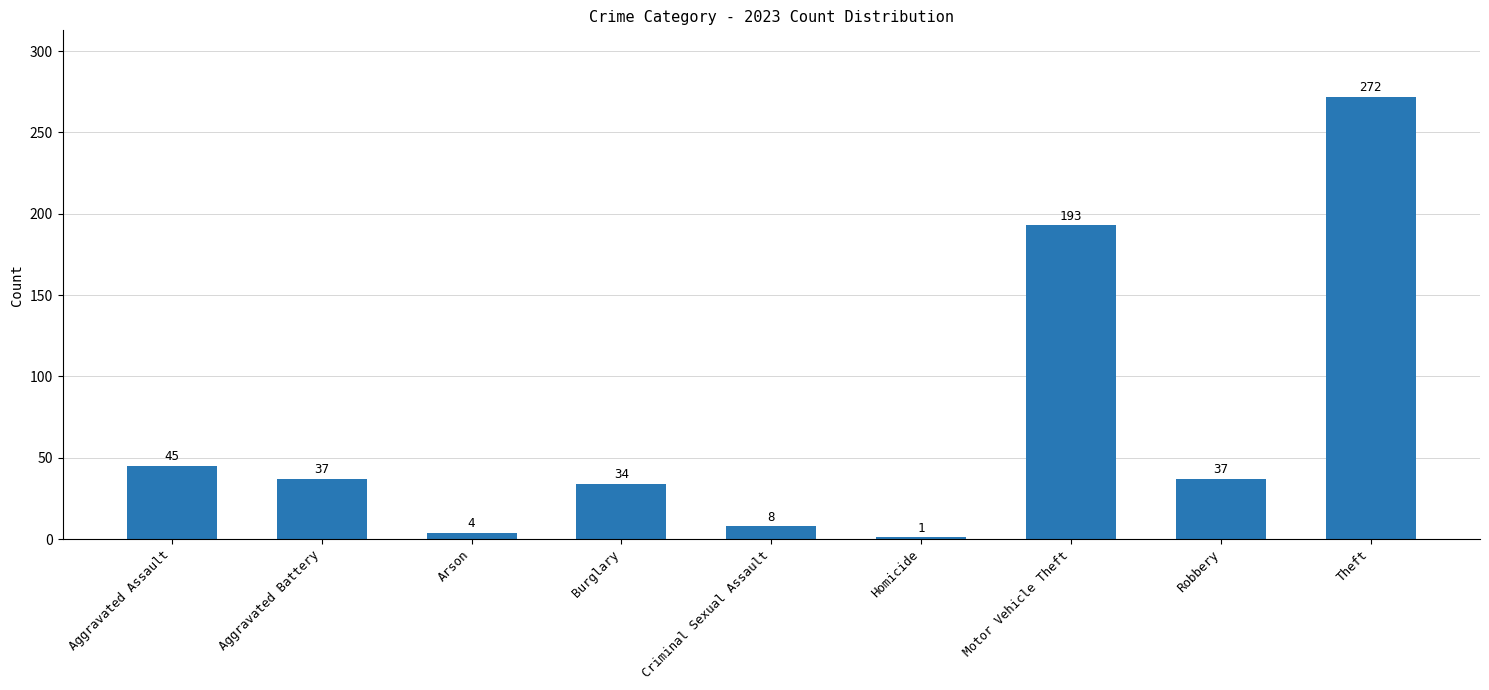

Are the bars grouped side by side (vs. stacked)?

No